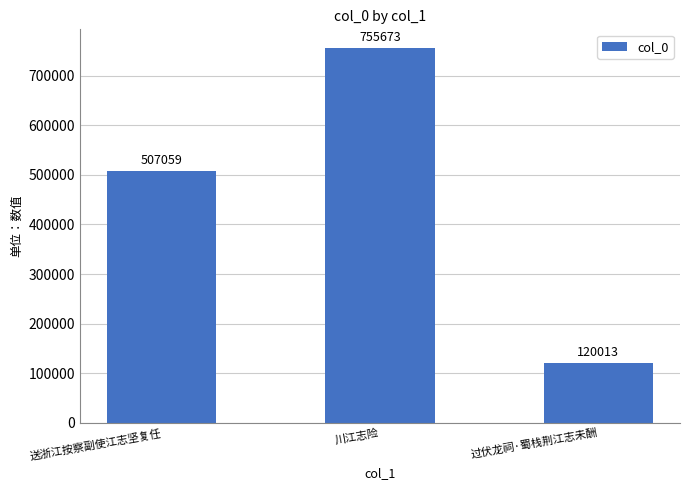

What is the label of the 3rd bar from the right?

送浙江按察副使江志坚复任